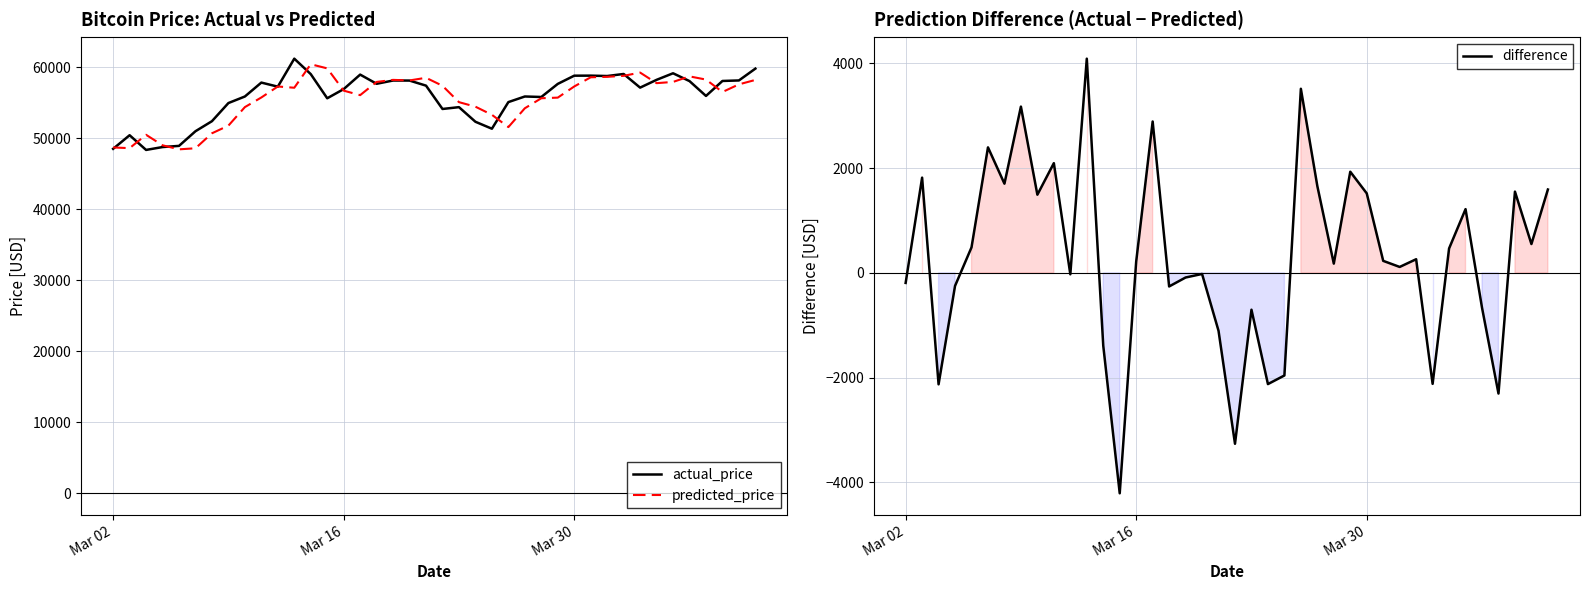

What is the lowest value of the actual_price series?

48330.0